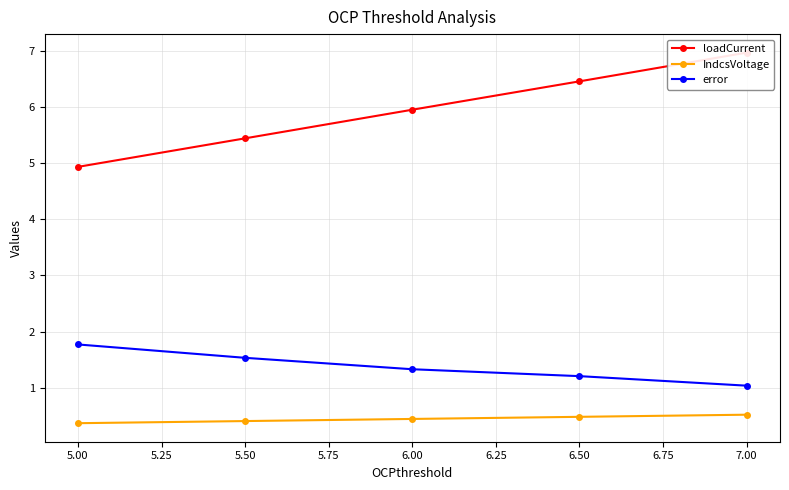

Does the chart have visible grid lines?

Yes